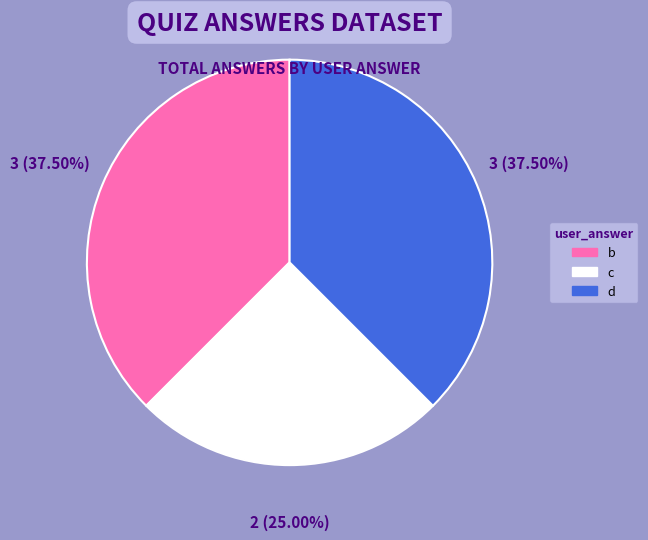

Does any single category account for the majority?

No